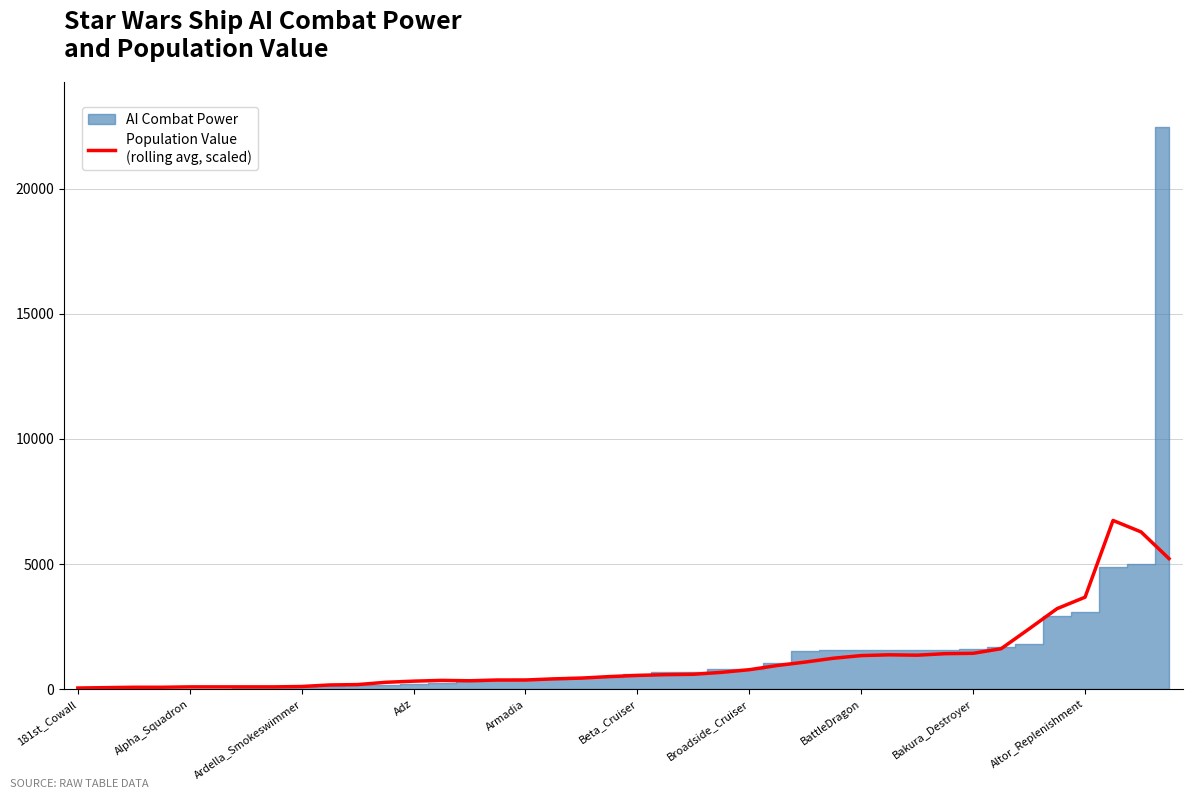

Which category has the lowest value across all series?

181st_Cowall